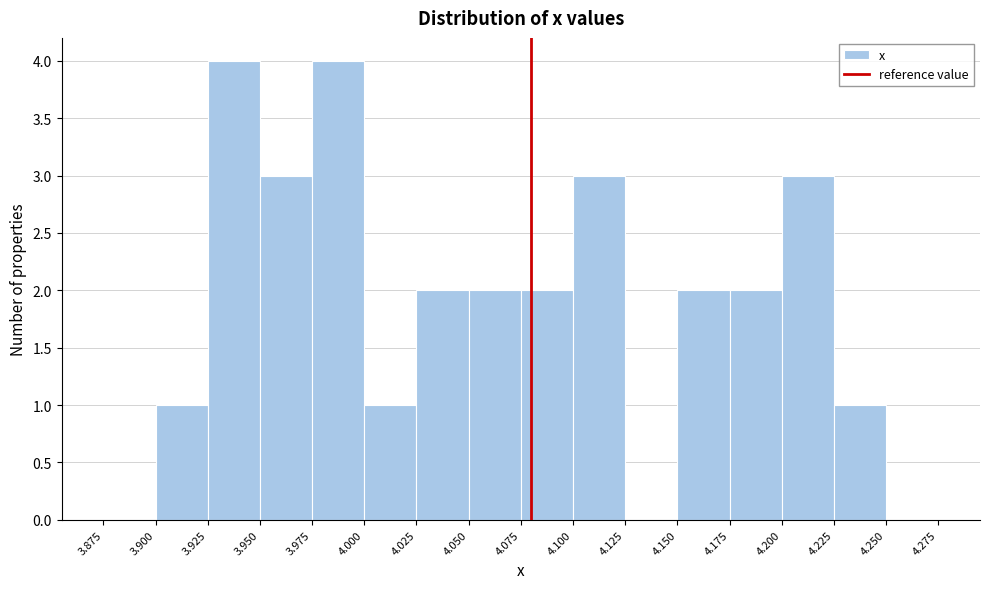

What is the height of the bar covering 4.150 to 4.175 on the x-axis? The values are not printed on the chart, so give them approximately, as read against the axis.

2